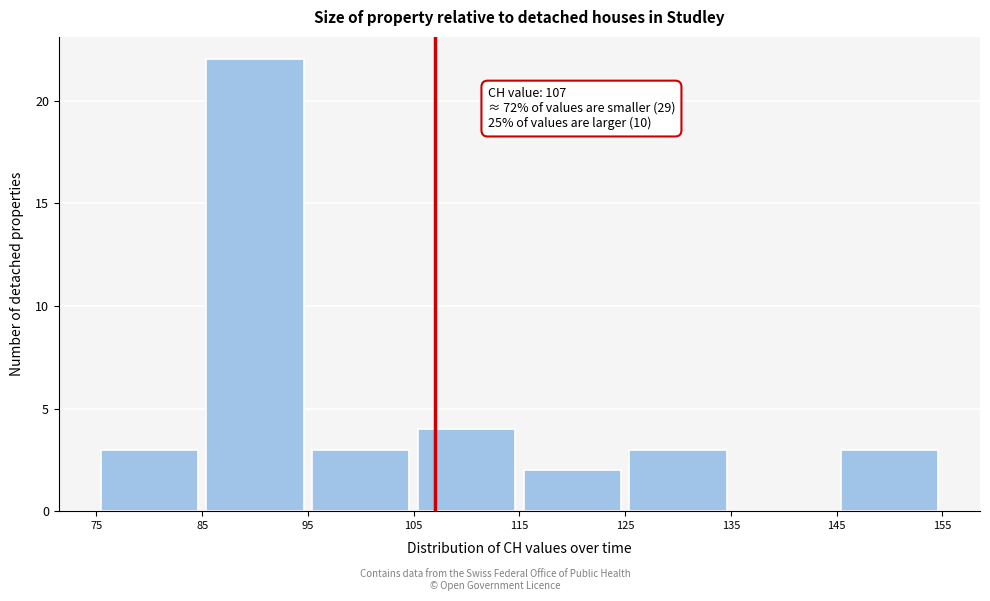

Over which range of the x-axis is the bar tallest?

85 to 95